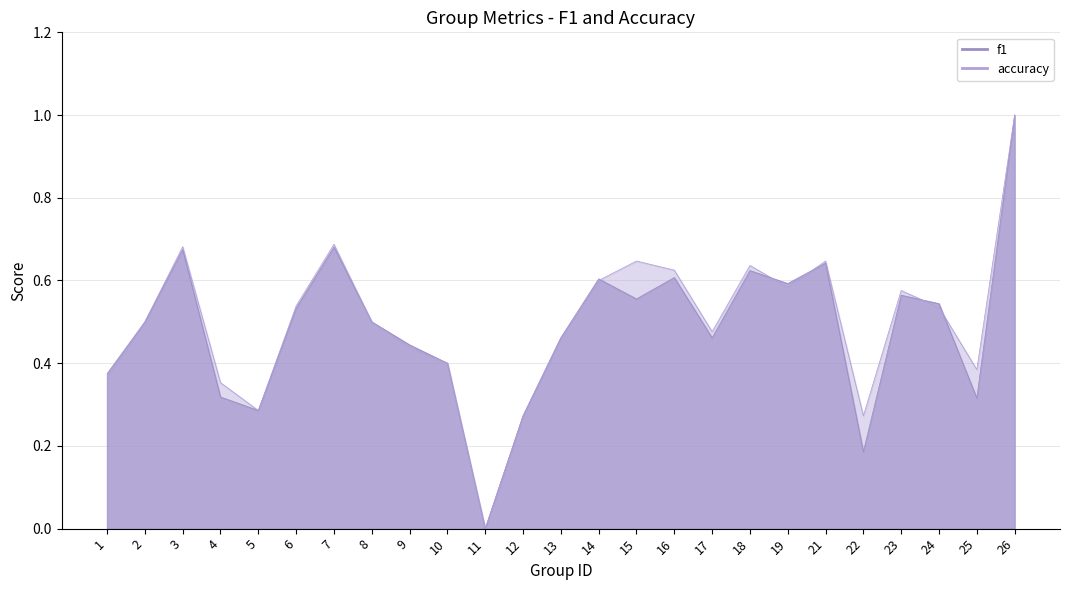

Between 3 and 6, which is larger?

3